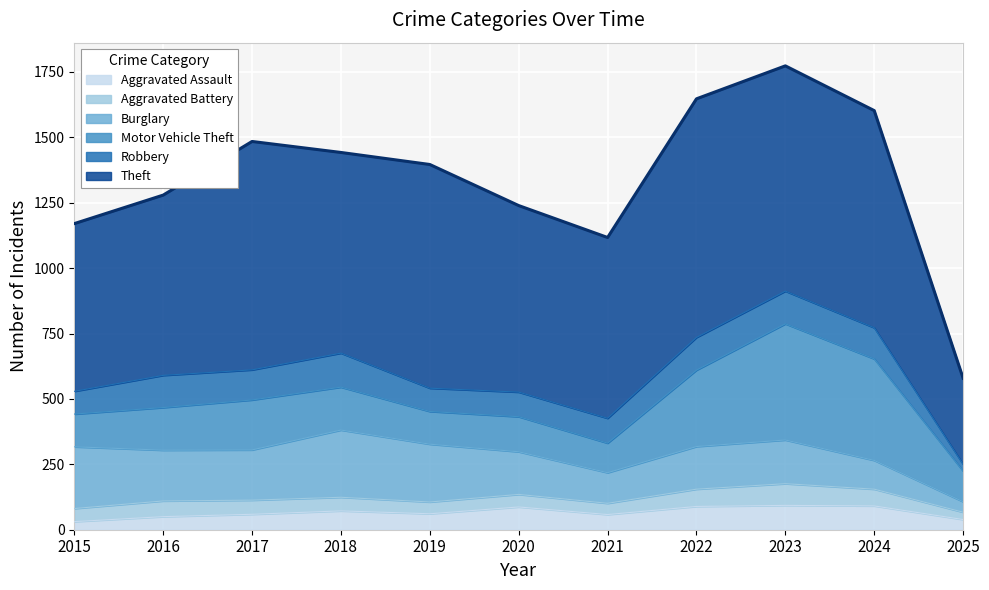

Where does the Burglary series first go above 167?

2015